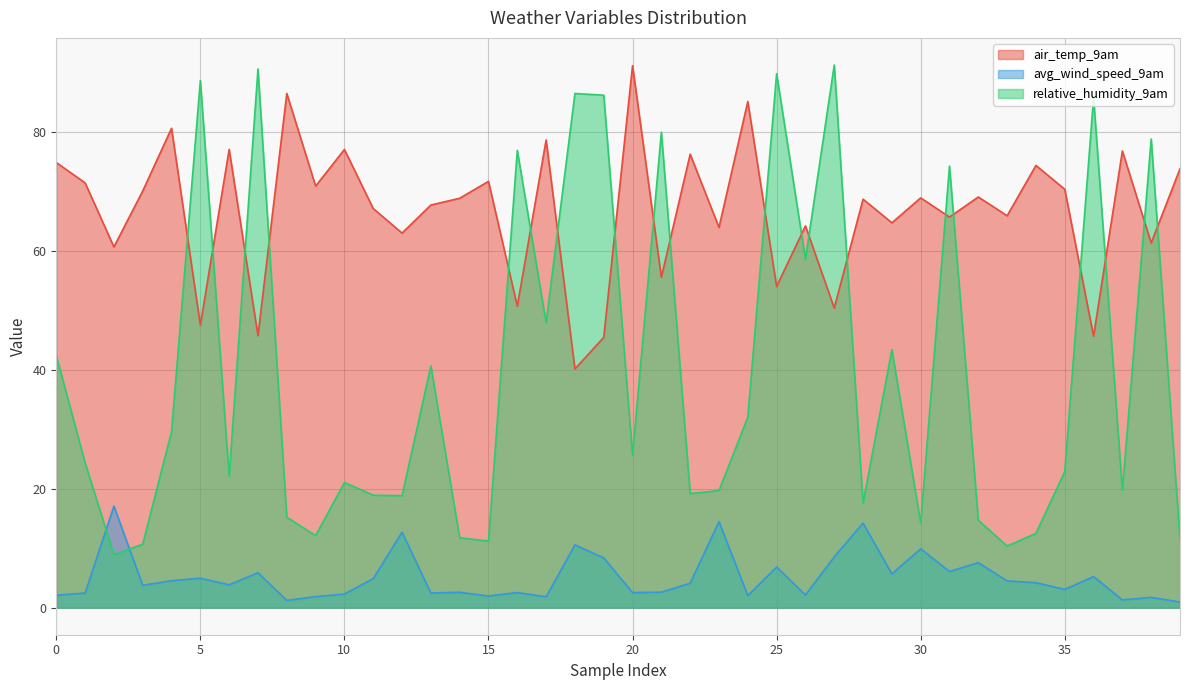

What is the total value across all series at 17?

128.3